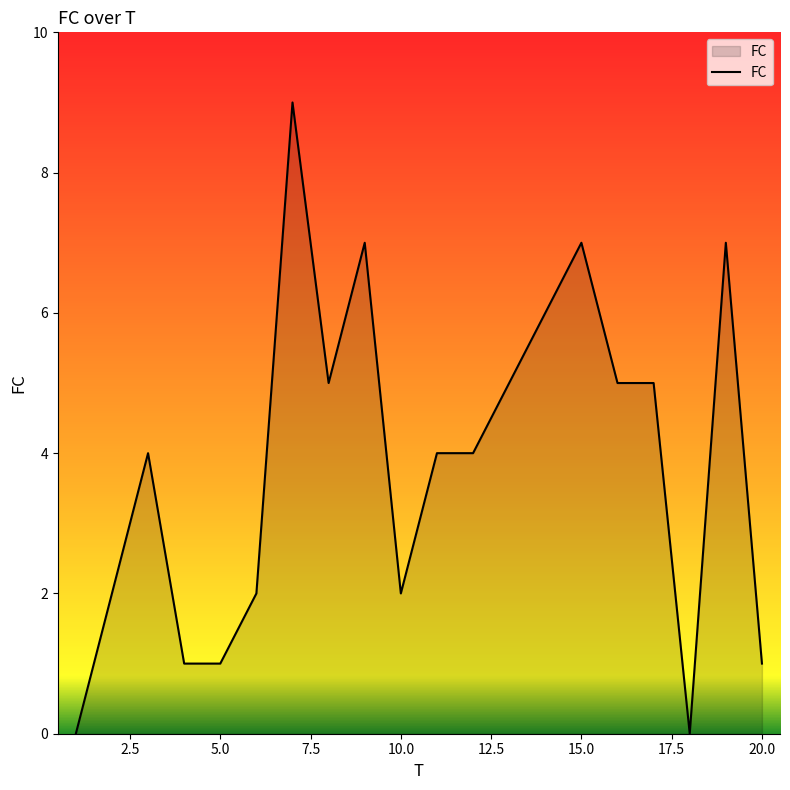

What is the greatest value displayed?

9